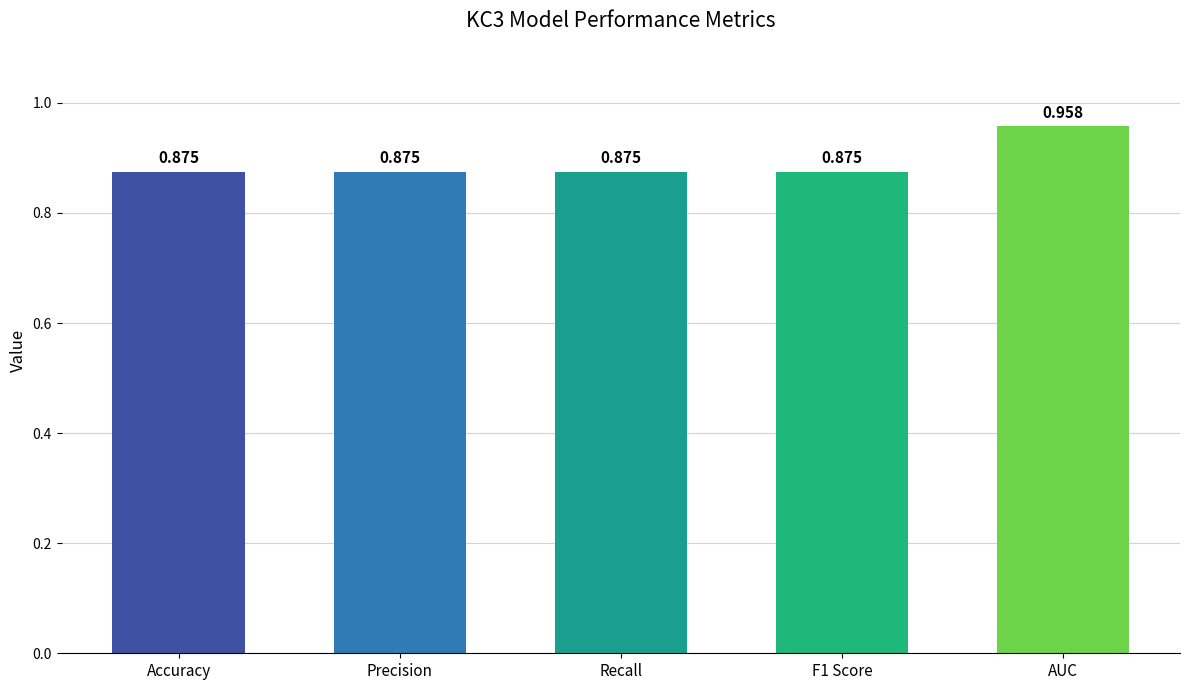

What is the label of the 5th bar from the left?

AUC